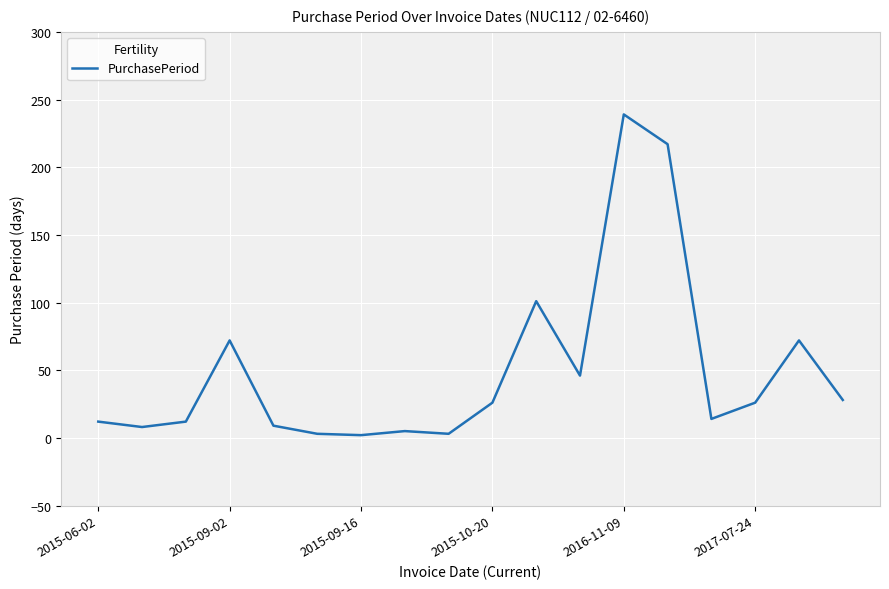

Does the chart display data point markers on the line(s)?

No